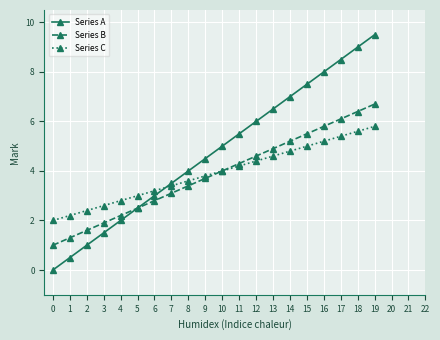

Reading left to right, extract all data points from this chart.

Series A: 0=0.0	1=0.5	2=1.0	3=1.5	4=2.0	5=2.5	6=3.0	7=3.5	8=4.0	9=4.5	10=5.0	11=5.5	12=6.0	13=6.5	14=7.0	15=7.5	16=8.0	17=8.5	18=9.0	19=9.5
Series B: 0=1.0	1=1.3	2=1.6	3=1.9	4=2.2	5=2.5	6=2.8	7=3.1	8=3.4	9=3.7	10=4.0	11=4.3	12=4.6	13=4.9	14=5.2	15=5.5	16=5.8	17=6.1	18=6.4	19=6.7
Series C: 0=2.0	1=2.2	2=2.4	3=2.6	4=2.8	5=3.0	6=3.2	7=3.4	8=3.6	9=3.8	10=4.0	11=4.2	12=4.4	13=4.6	14=4.8	15=5.0	16=5.2	17=5.4	18=5.6	19=5.8